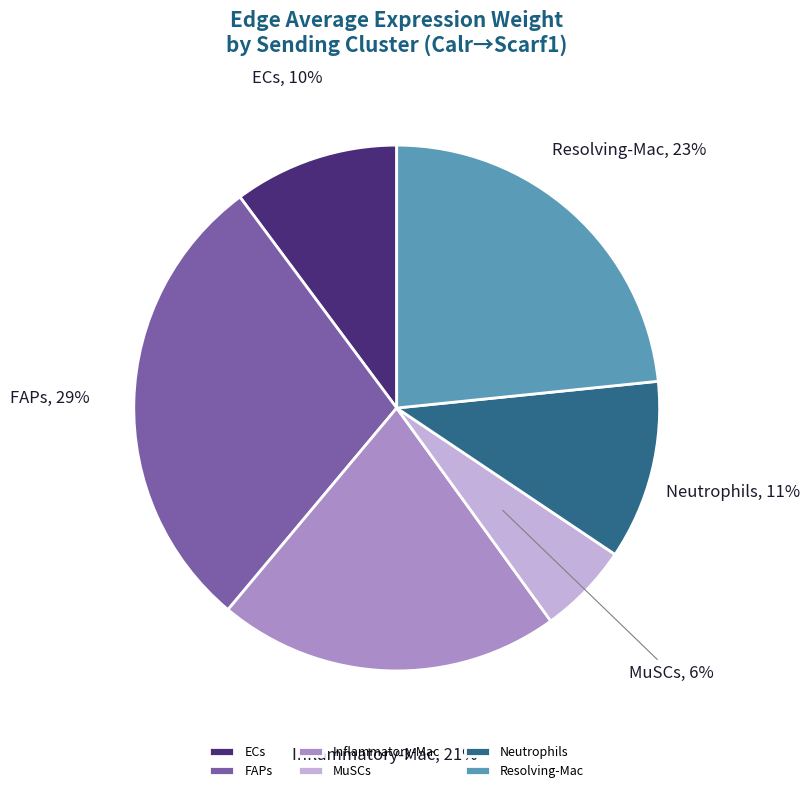

Combined, do FAPs and MuSCs account for over 50%?

No